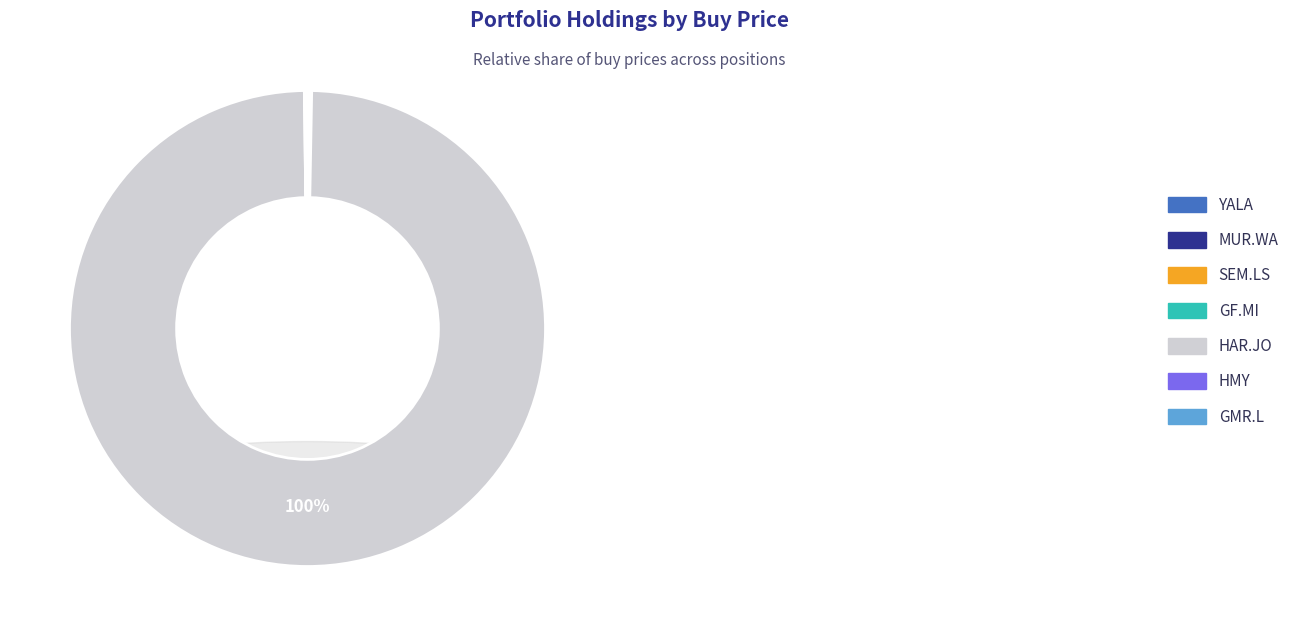

Is it true that YALA is 1% of the pie?

False